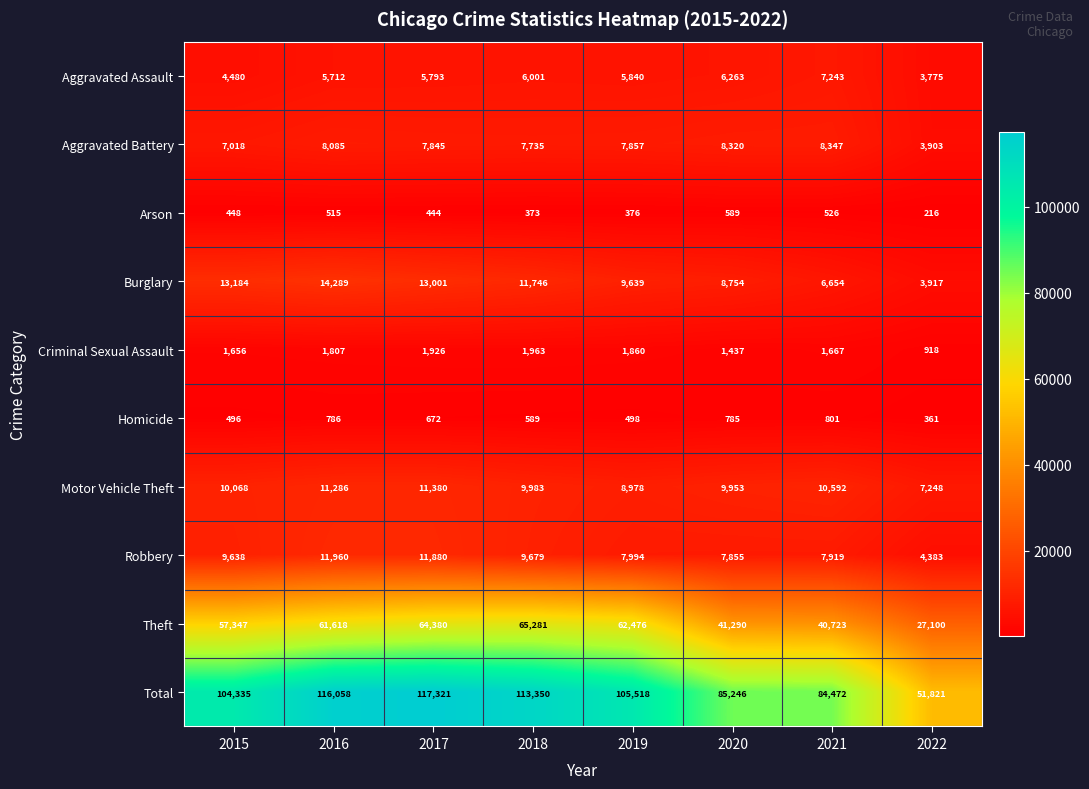

Rank the series at 2020 from lowest to highest value.

Arson, Homicide, Criminal Sexual Assault, Aggravated Assault, Robbery, Aggravated Battery, Burglary, Motor Vehicle Theft, Theft, Total